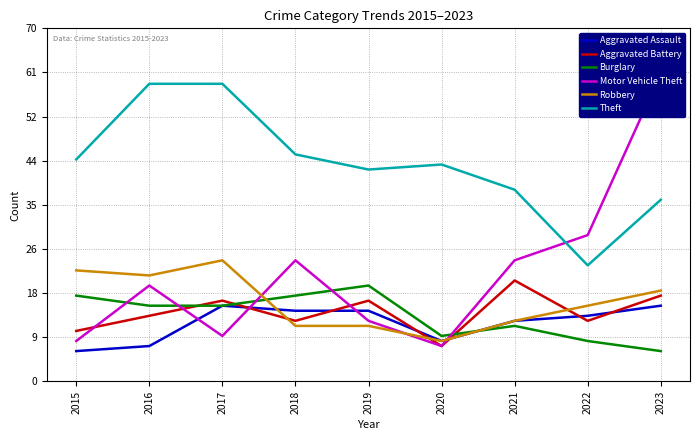

Which series ends up on top after the final intersection of Aggravated Battery and Aggravated Assault?

Aggravated Battery